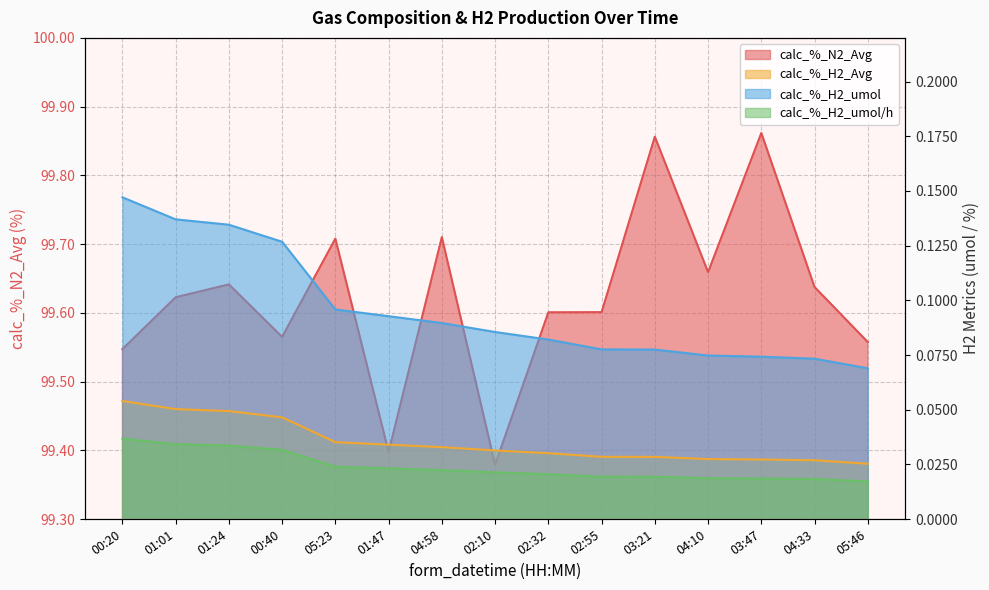

True or false: calc_%_H2_umol/h has a value of 0.0 at 05:23.

True